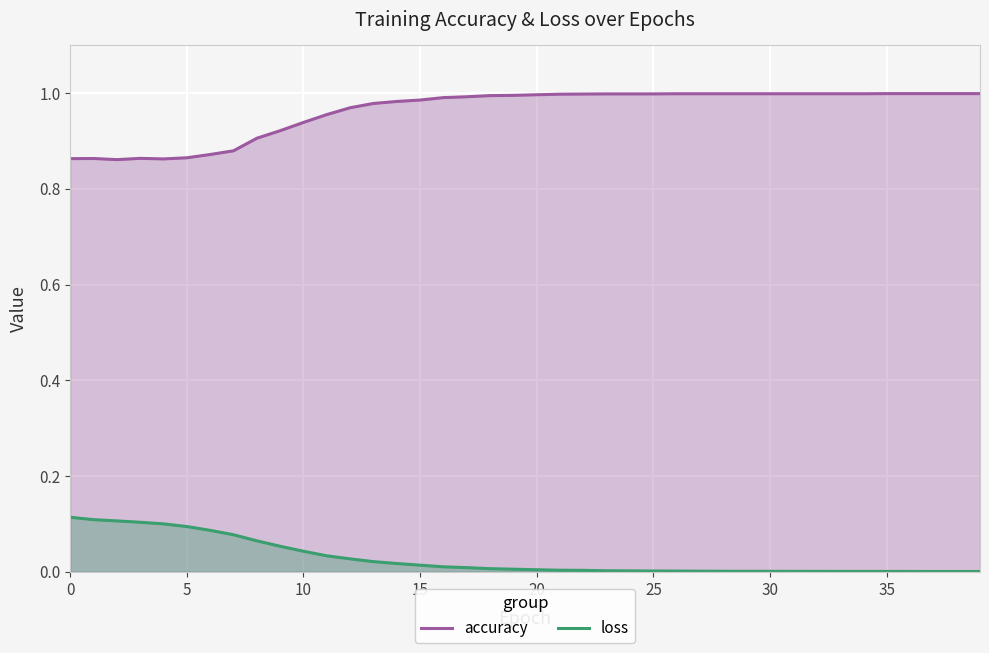

Reading left to right, list all the values displayed in this chart.

accuracy: 0.9	0.9	0.9	0.9	0.9	0.9	0.9	0.9	0.9	0.9	0.9	1.0	1.0	1.0	1.0	1.0	1.0	1.0	1.0	1.0	1.0	1.0	1.0	1.0	1.0	1.0	1.0	1.0	1.0	1.0	1.0	1.0	1.0	1.0	1.0	1.0	1.0	1.0	1.0	1.0
loss: 0.1	0.1	0.1	0.1	0.1	0.1	0.1	0.1	0.1	0.1	0.0	0.0	0.0	0.0	0.0	0.0	0.0	0.0	0.0	0.0	0.0	0.0	0.0	0.0	0.0	0.0	0.0	0.0	0.0	0.0	0.0	0.0	0.0	0.0	0.0	0.0	0.0	0.0	0.0	0.0